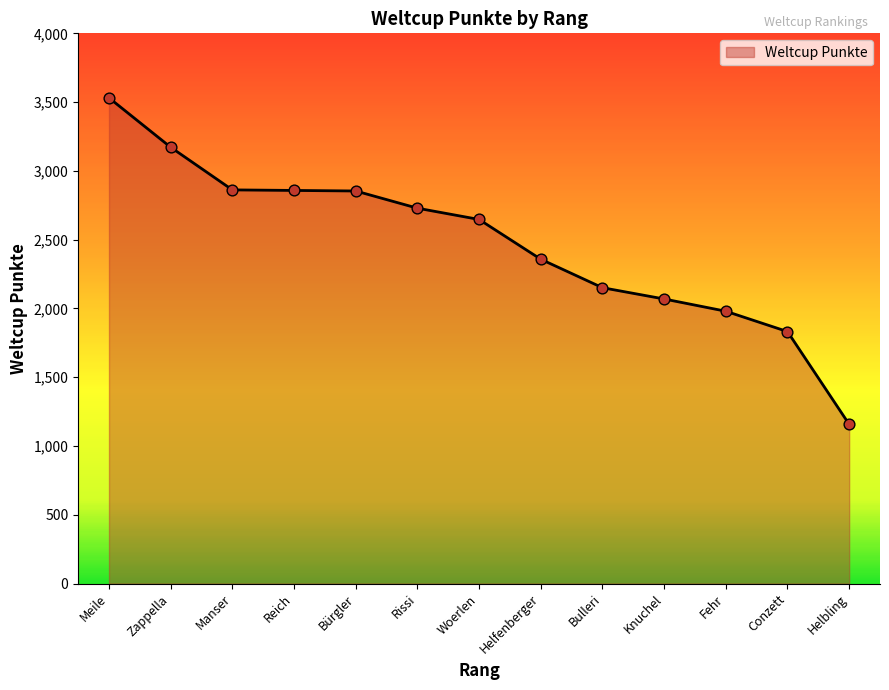

Between Bürgler and Bulleri, which is larger?

Bürgler